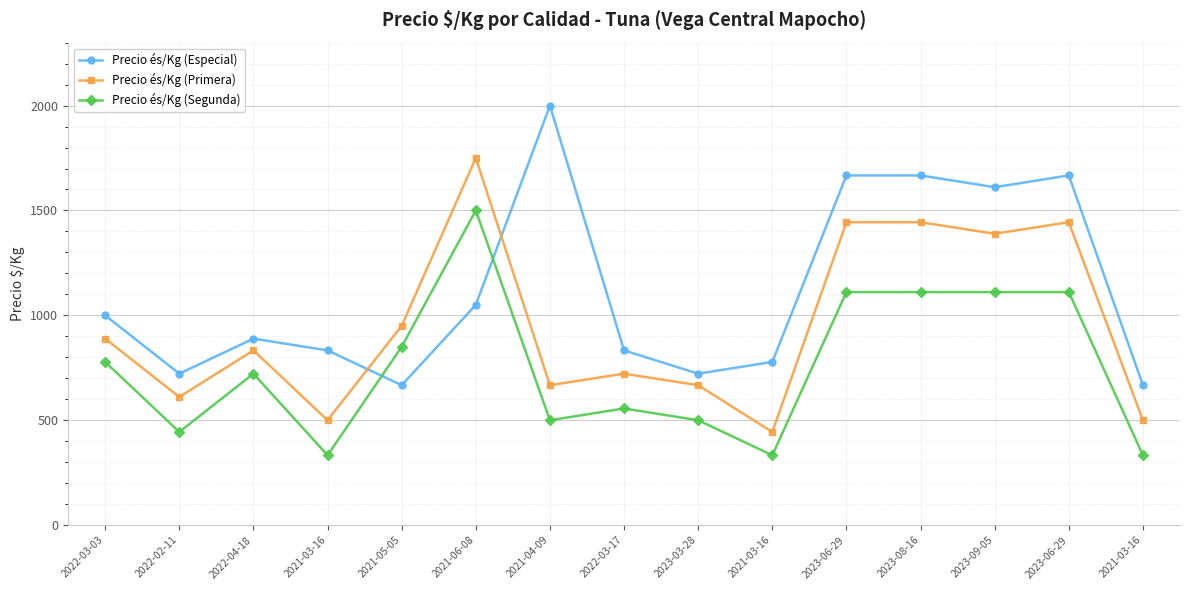

What is the difference between the Precio és/Kg (Segunda) values at 2022-03-03 and 2022-03-17?

222